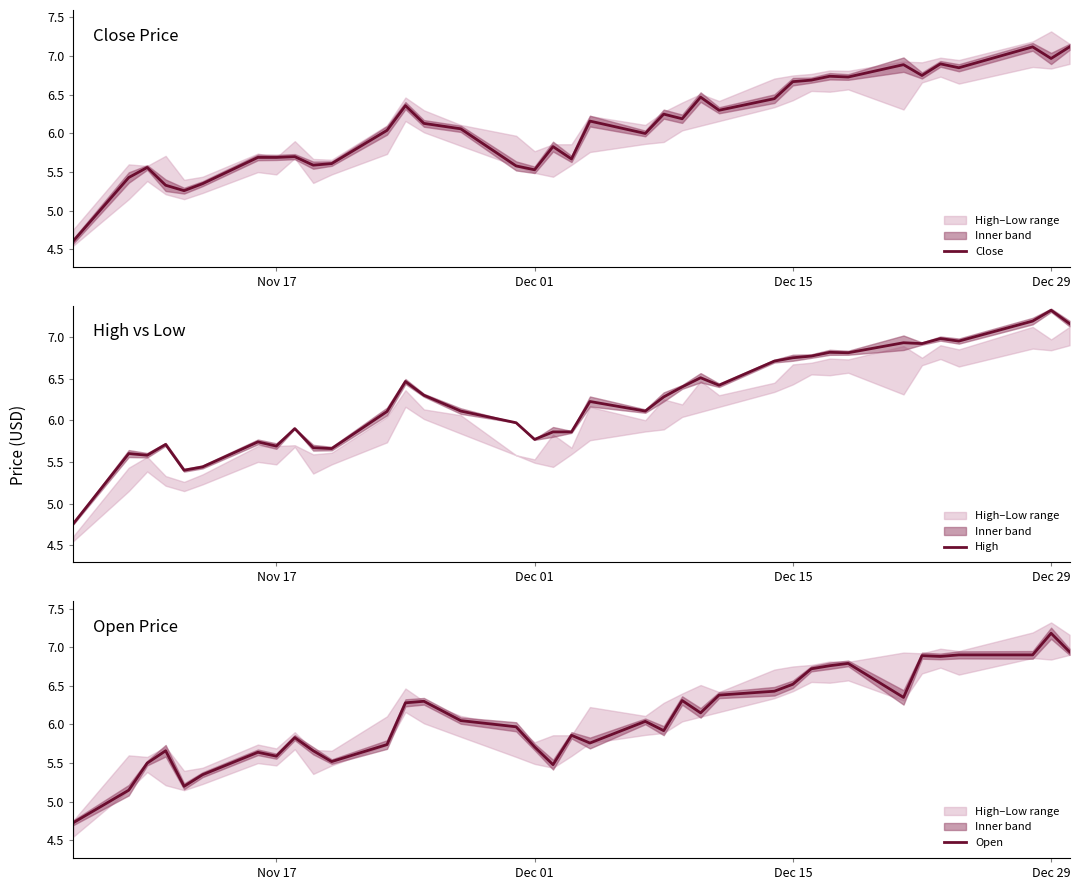

At which label does High reach its peak?

Dec 29